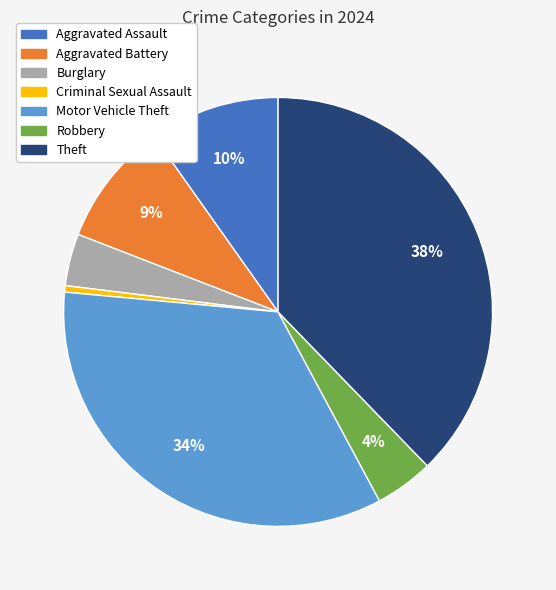

Which has a higher value, Burglary or Aggravated Battery?

Aggravated Battery